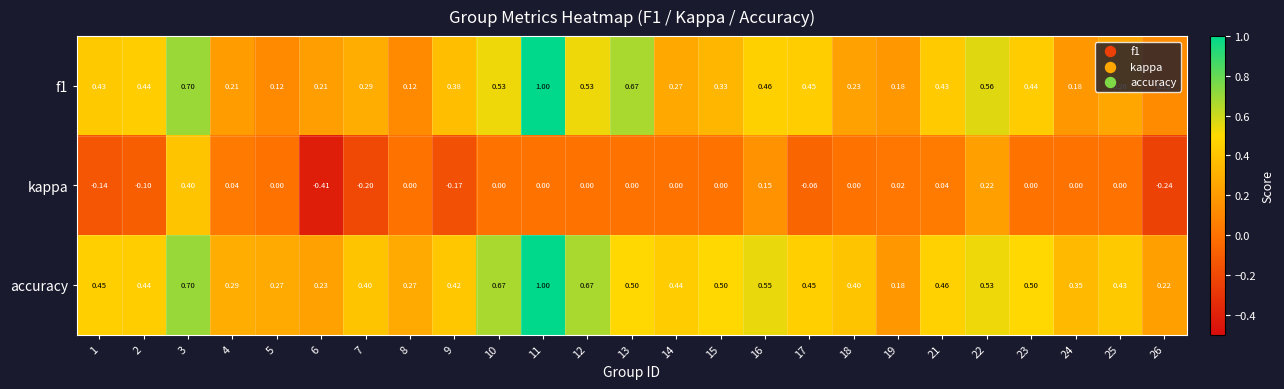

Which series has the largest total across all categories?

accuracy